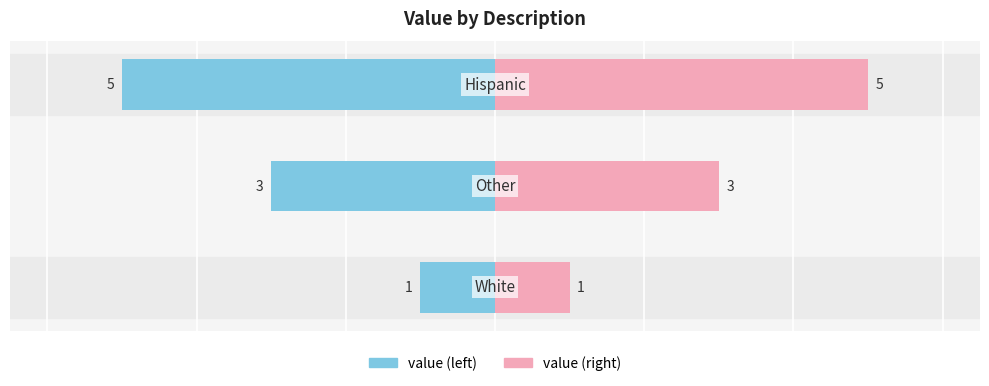

How many values are between 1 and 5?

3